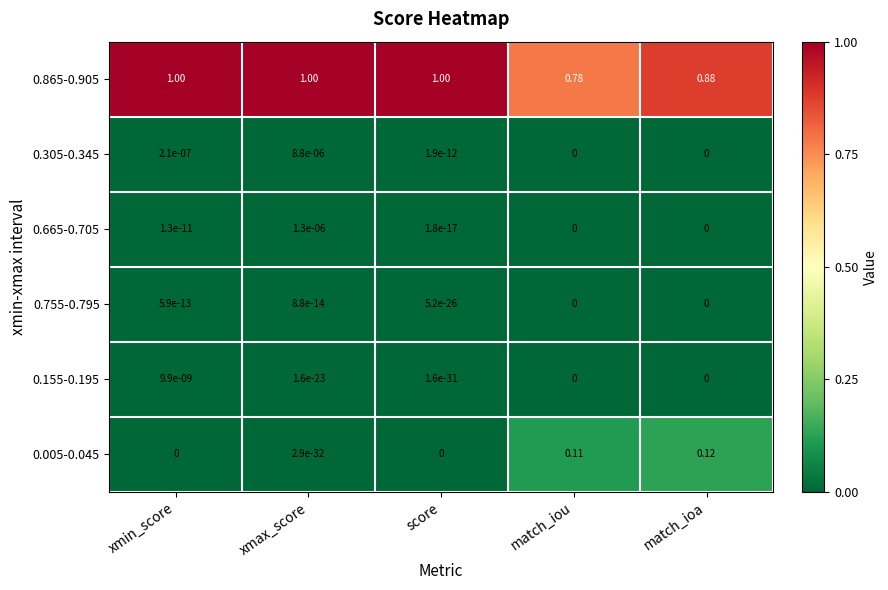

At which category is the sum across all series the highest?

xmax_score